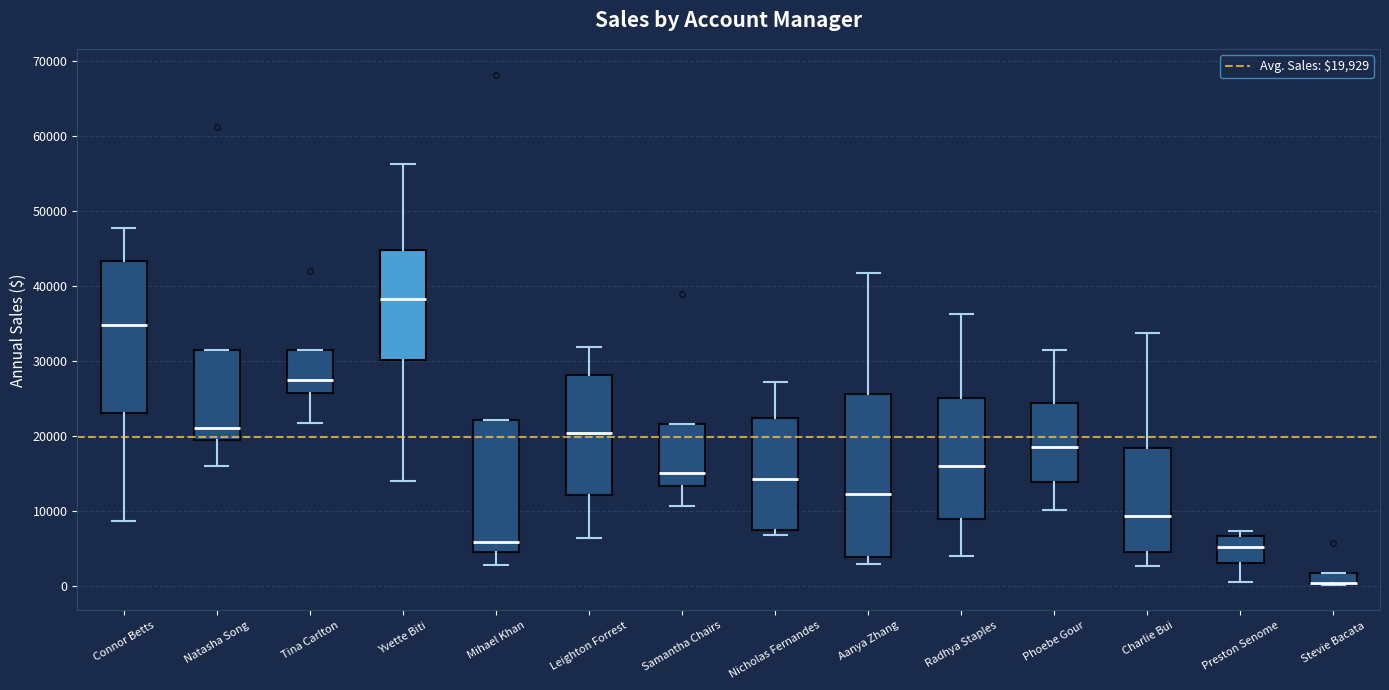

Where is the upper edge of the box for Phoebe Gour on the y-axis? The values are not printed on the chart, so give them approximately, as read against the axis.

24000